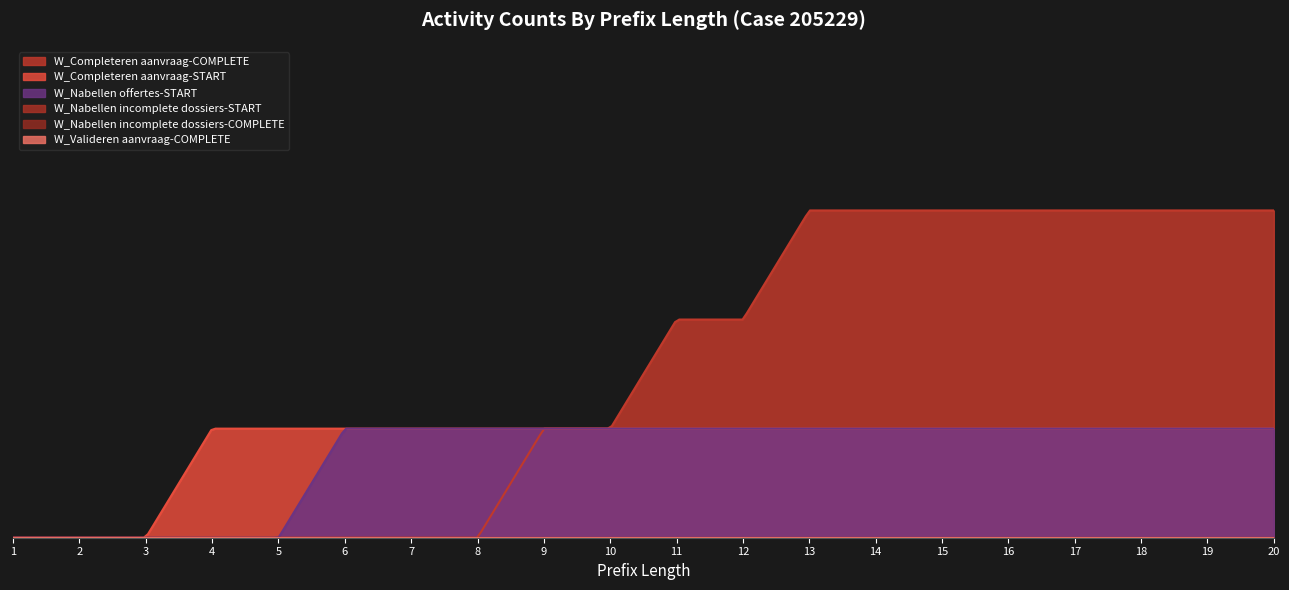

Which series has the largest range (max minus min)?

W_Completeren aanvraag-COMPLETE